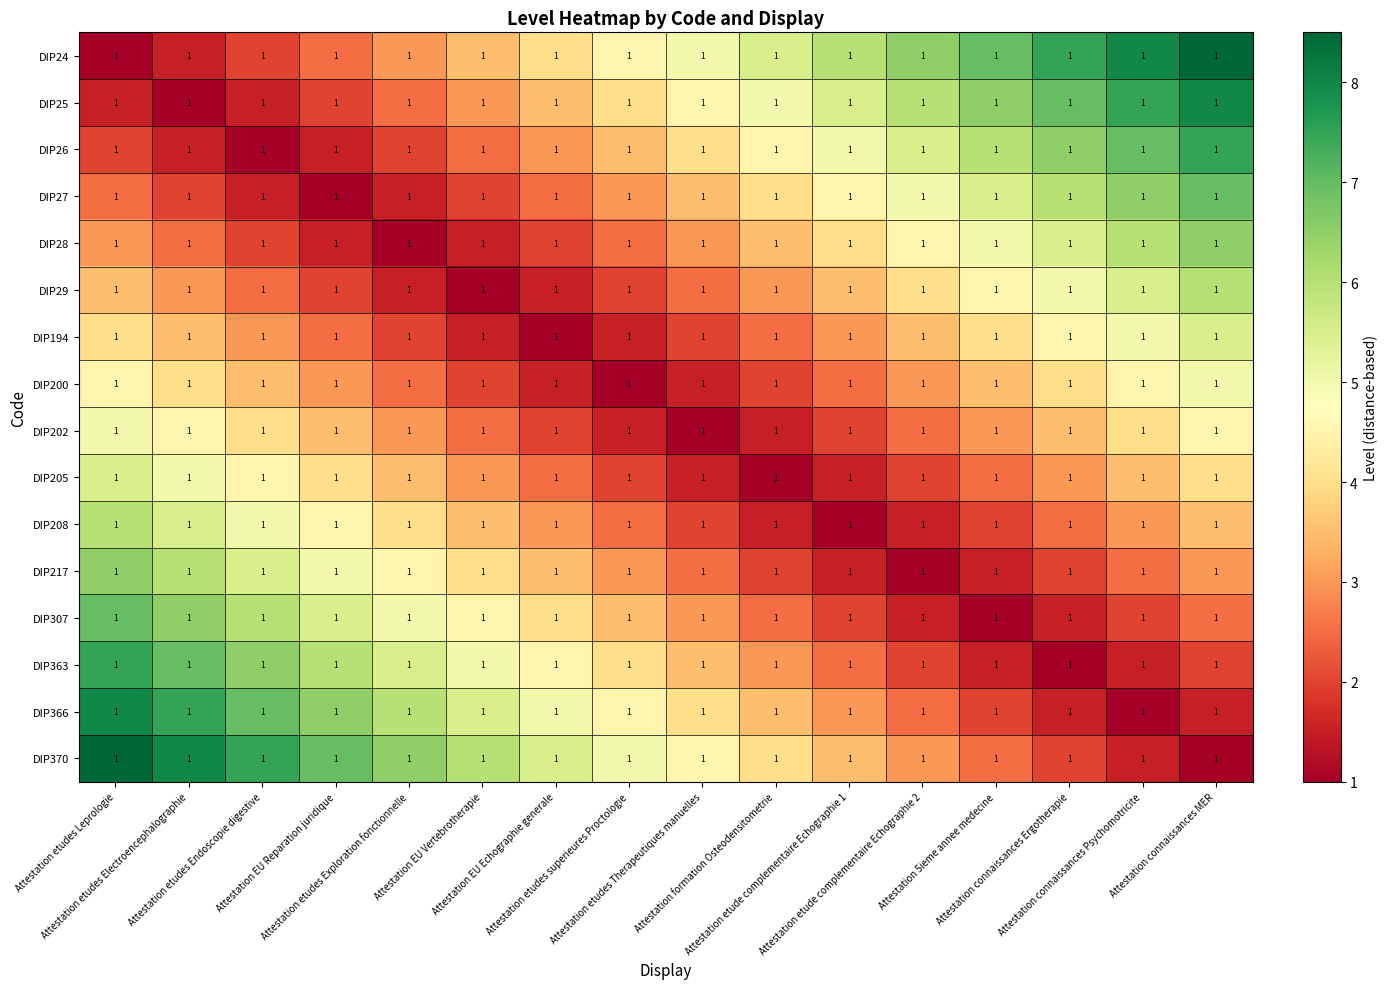

What is the highest value of the DIP217 series?

6.5